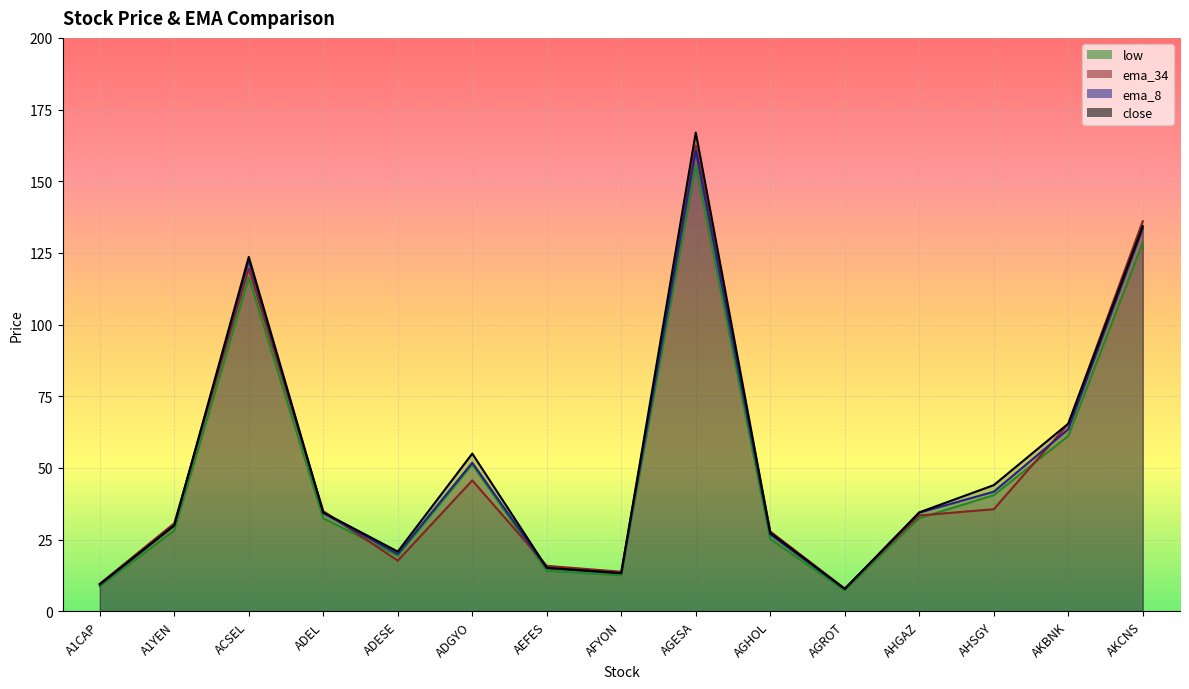

Is it true that close equals 96.0 at ADGYO?

False